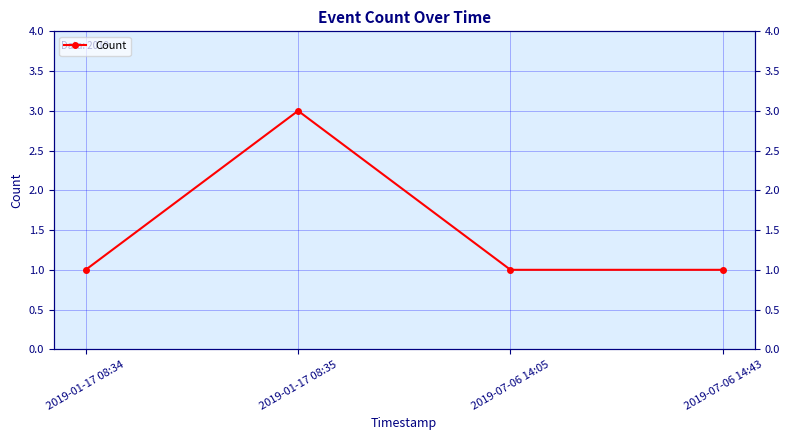

Between 2019-07-06 14:05 and 2019-01-17 08:35, which is larger?

2019-01-17 08:35